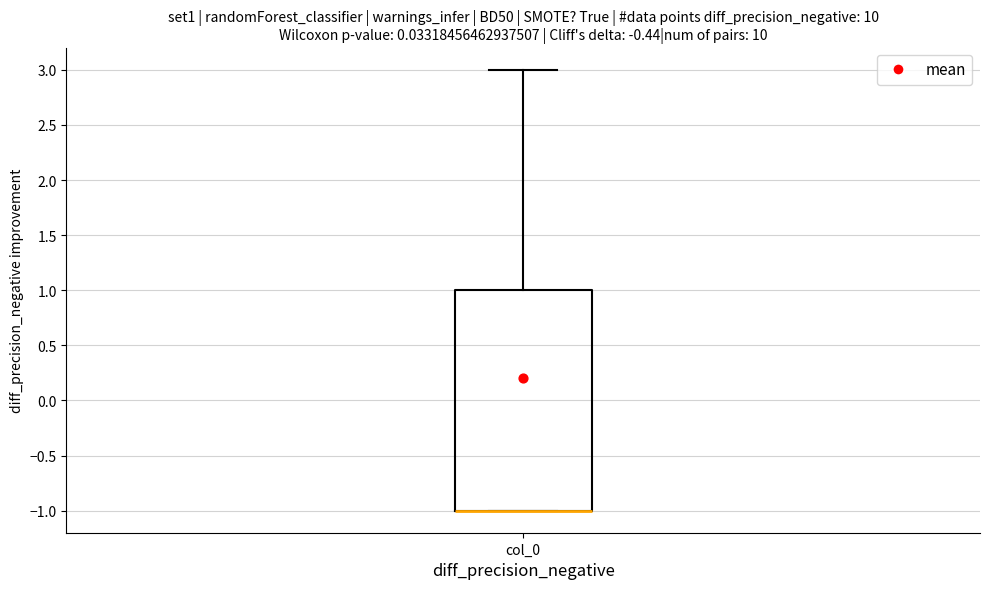

Transcribe this box plot: give where the median line is, the range the box spans, and where the two whiskers end, as read against the y-axis. The values are not printed on the chart, so give them approximately, as read against the axis.

median -1 (drawn on the box's lower edge), box -1 to 1, whiskers -1 to 3